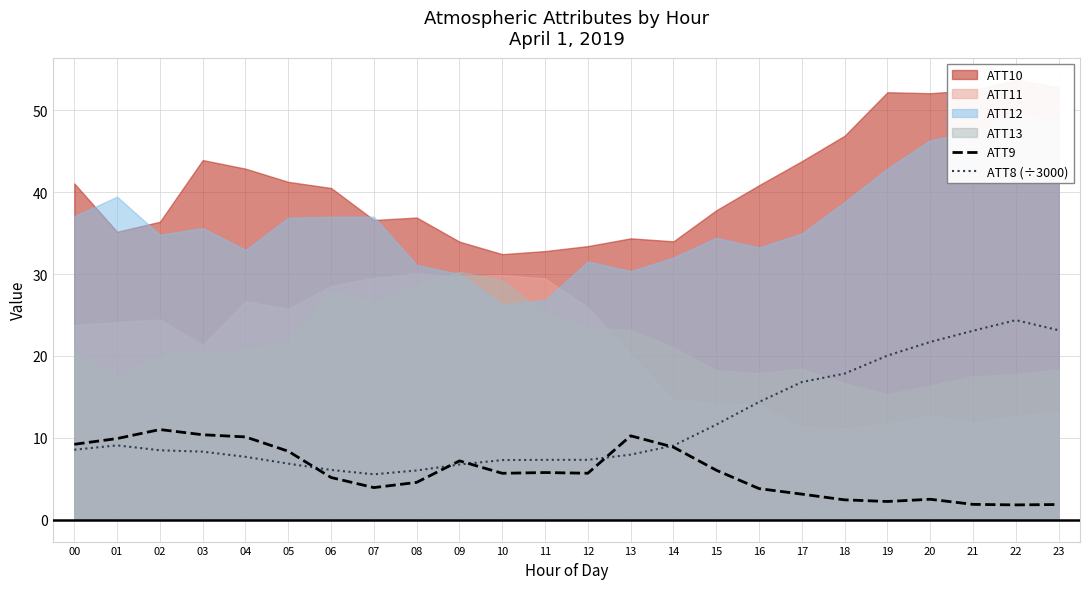

Is it true that ATT8 (÷3000) equals 16.4 at 15?

False